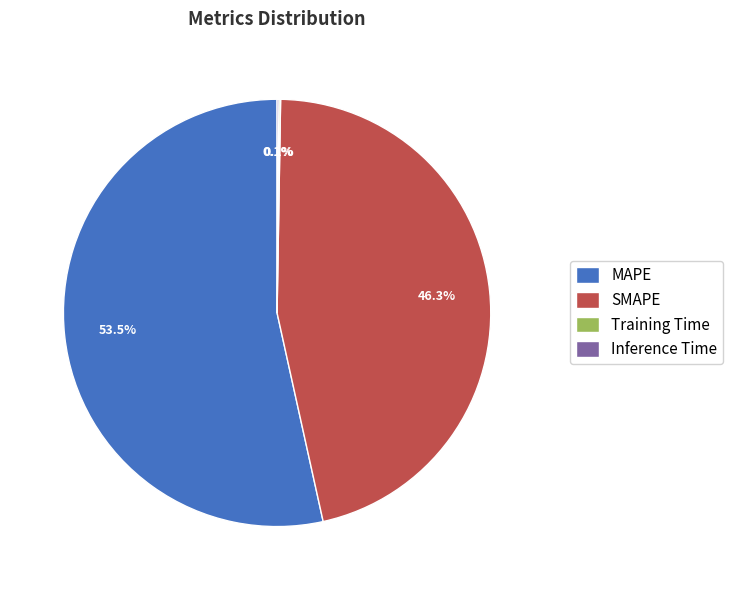

Which category has the biggest portion of the pie?

MAPE